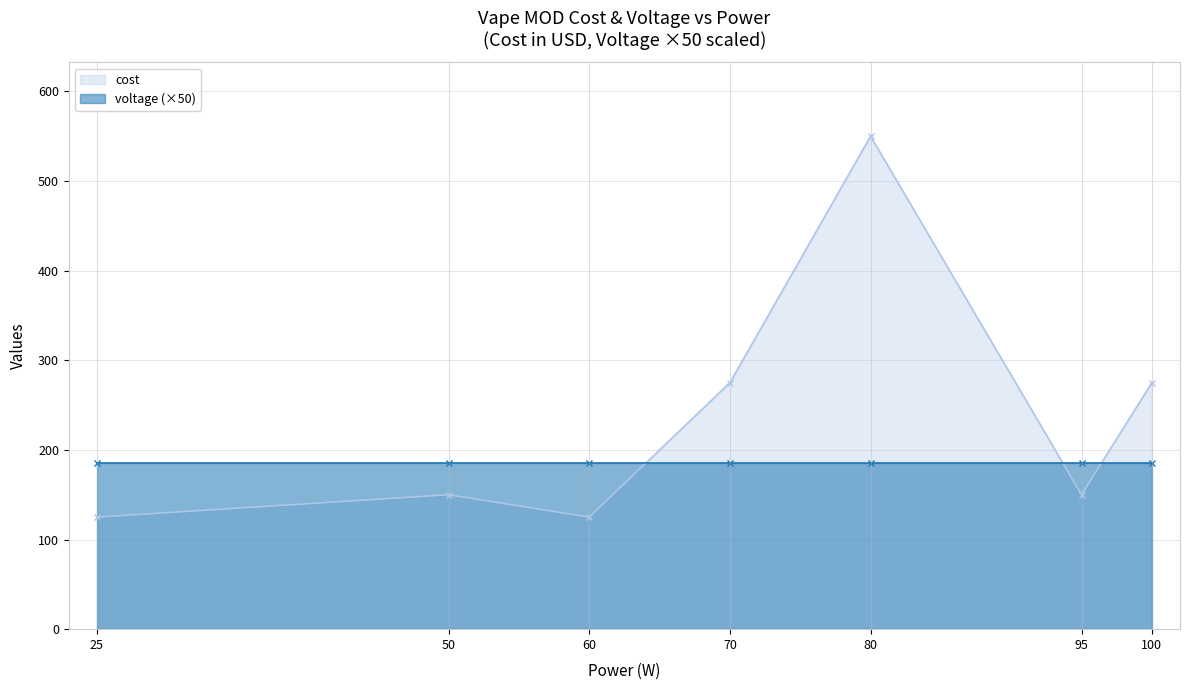

What is the approximate value at 100, to the nearest 10?

280